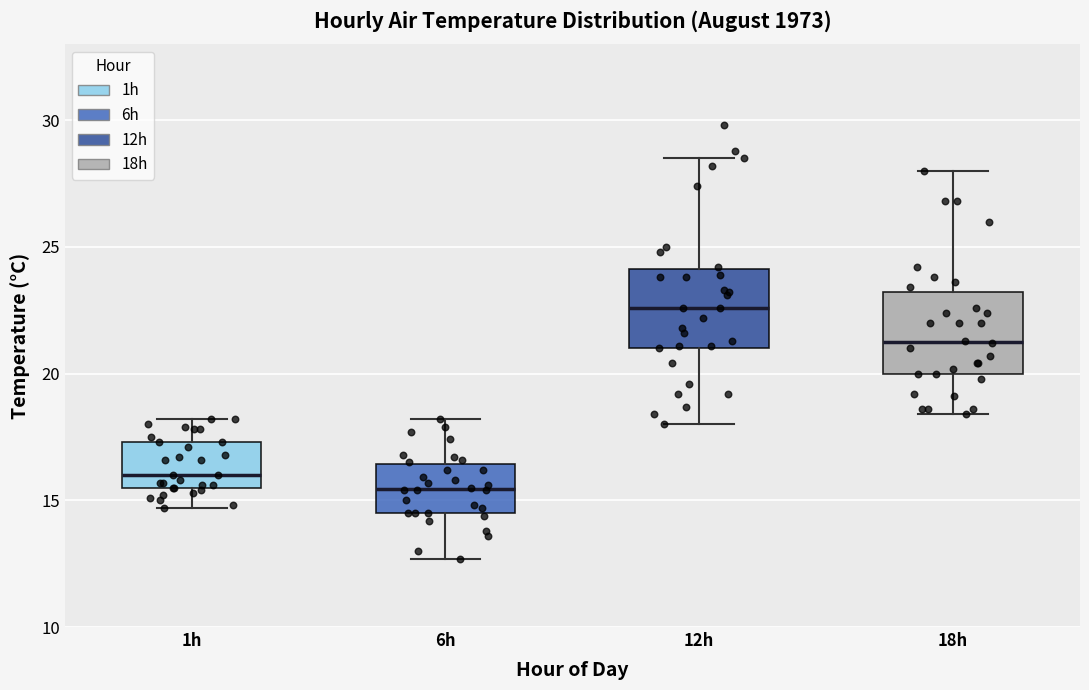

Where does the lower whisker of the box for 6h end on the y-axis? The values are not printed on the chart, so give them approximately, as read against the axis.

12.5